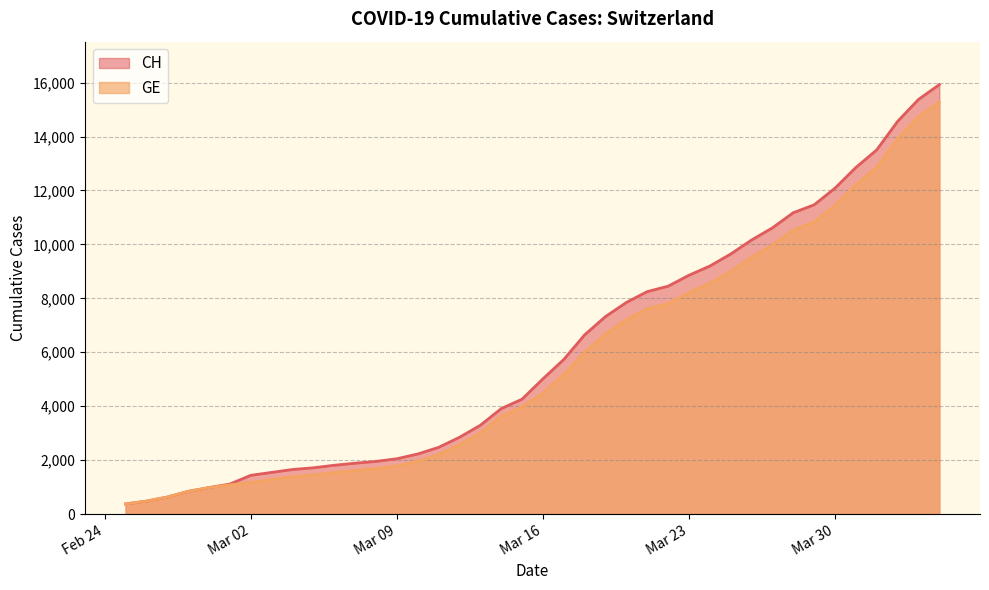

True or false: GE and CH intersect in this chart.

False